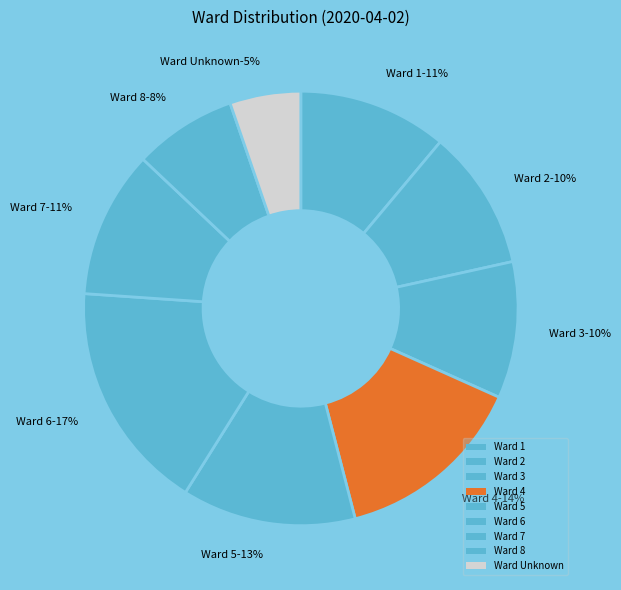

To the nearest percent, what is the difference between the 1 and 8 slice percentages?

3%